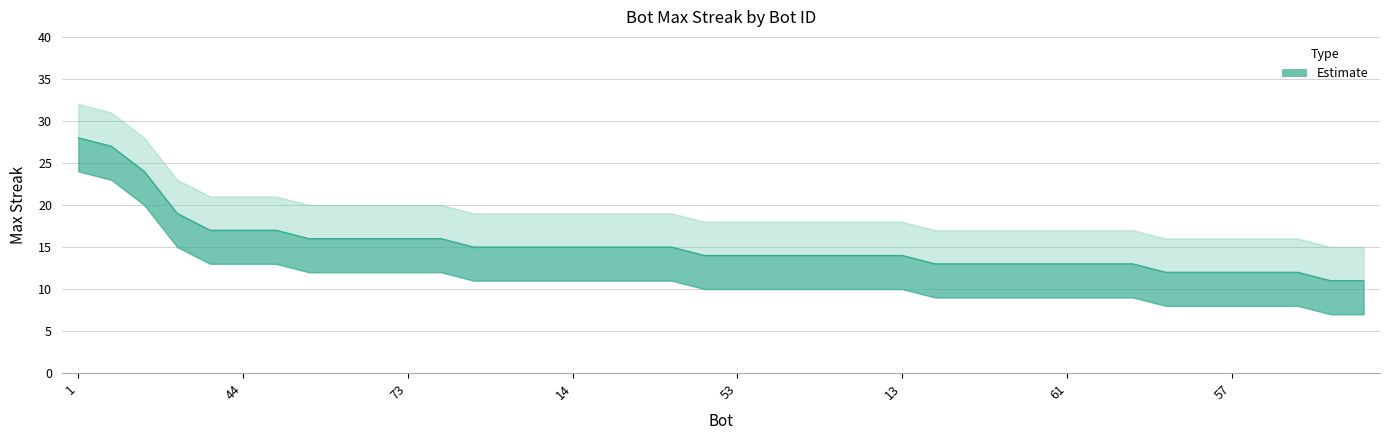

What is the sum of the lower values at 44 and 57?

21